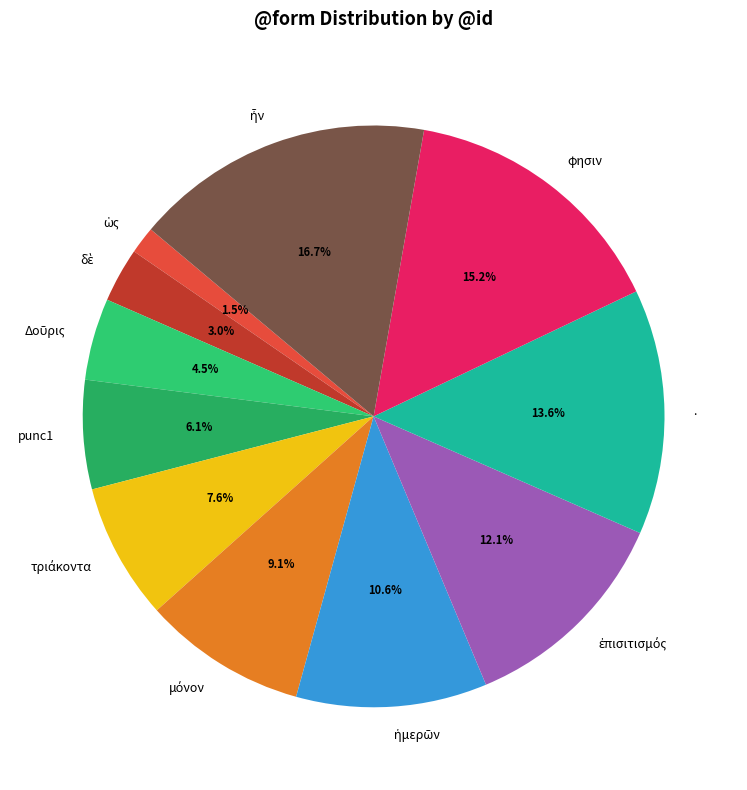

How many segments does this pie chart have?

11